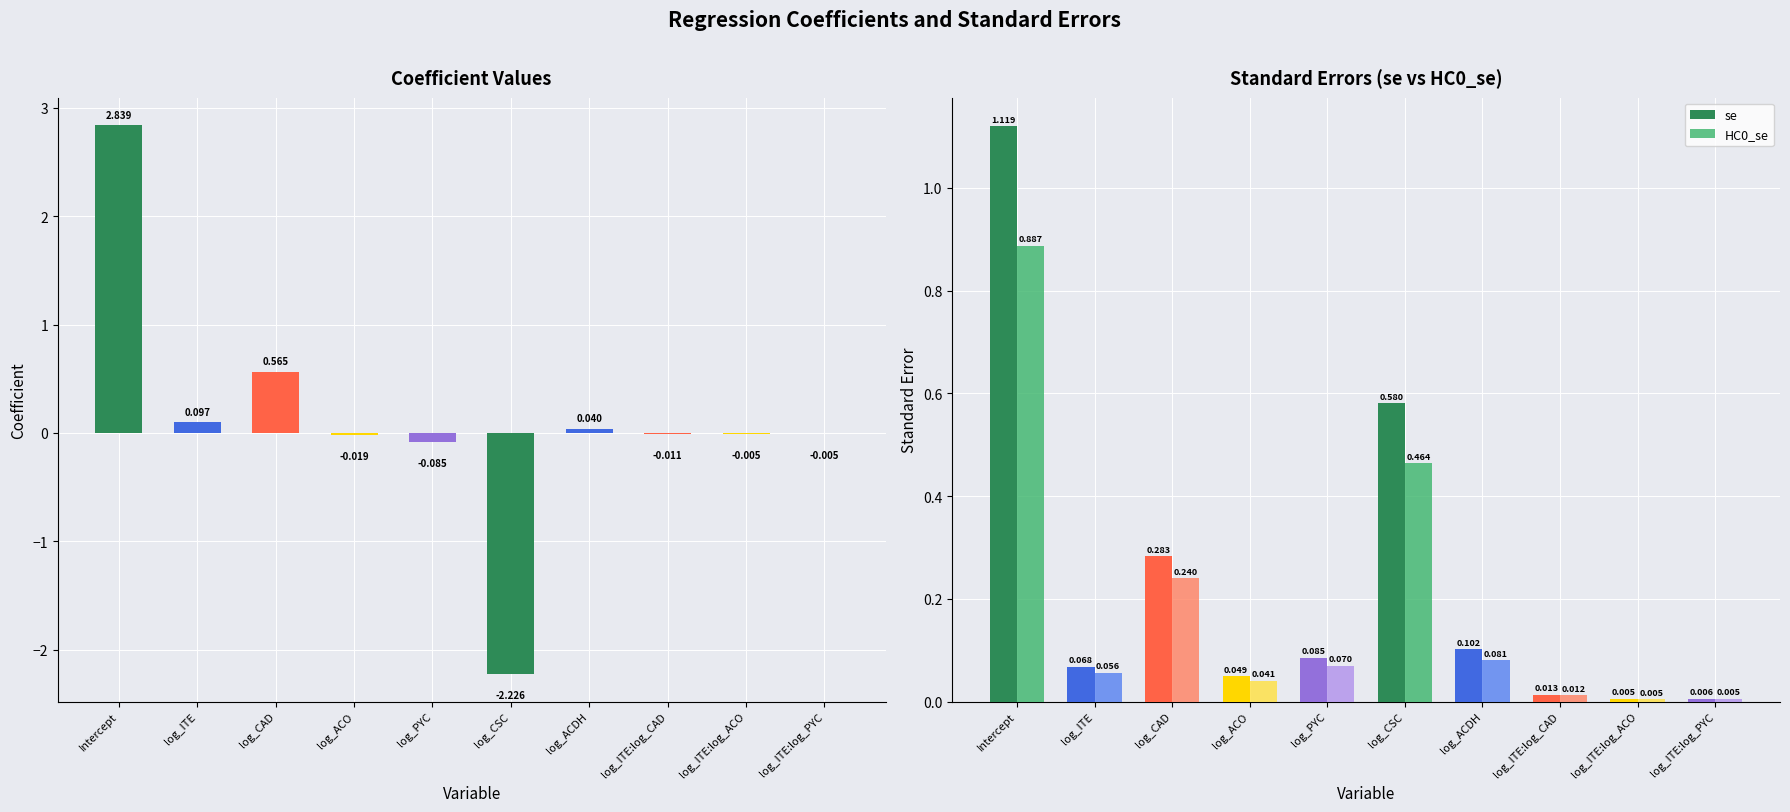

What is the maximum value shown in the chart?

2.8